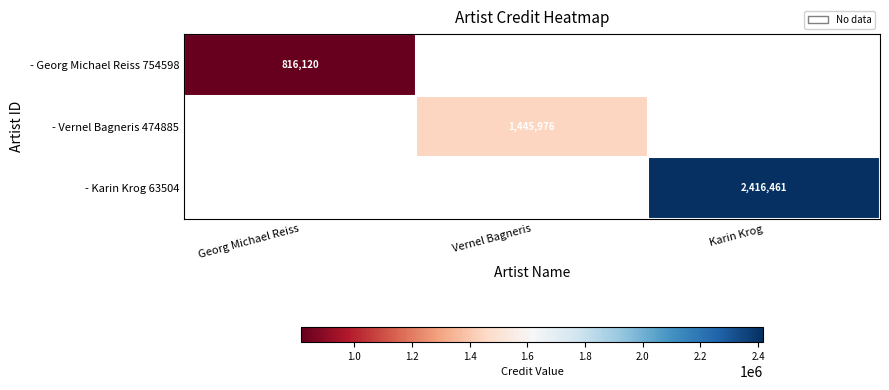

Is the value of - Karin Krog 63504 at Karin Krog greater than the value of - Georg Michael Reiss 754598 at Georg Michael Reiss?

Yes